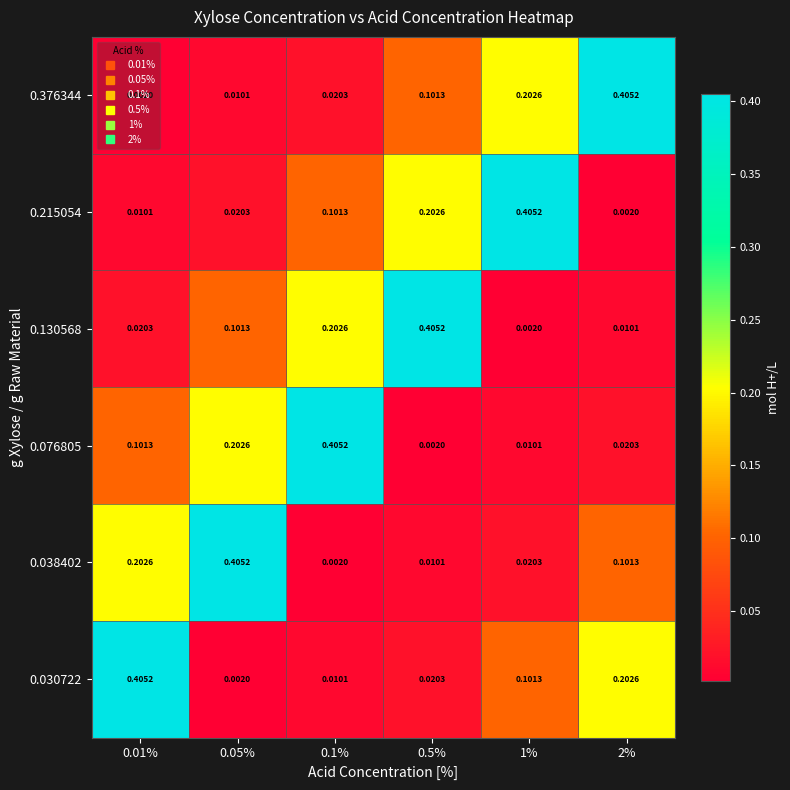

Is the value of 0.376344 at 0.1% greater than the value of 0.130568 at 1%?

Yes